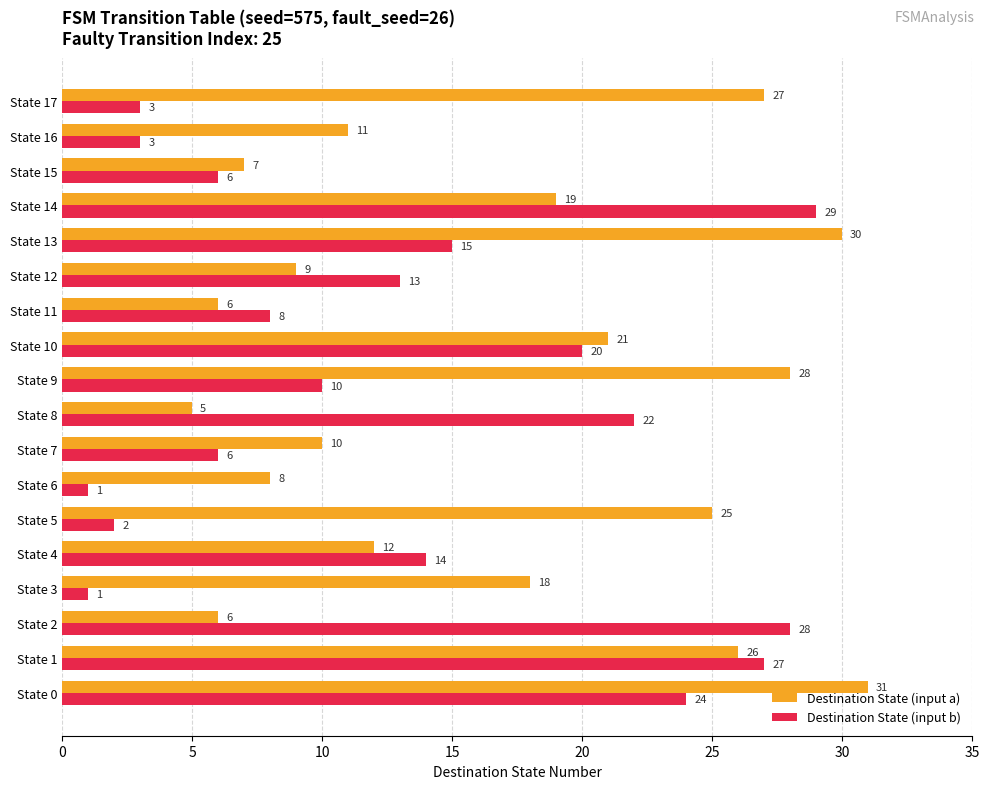

Which series has the largest total across all categories?

Destination State (input a)